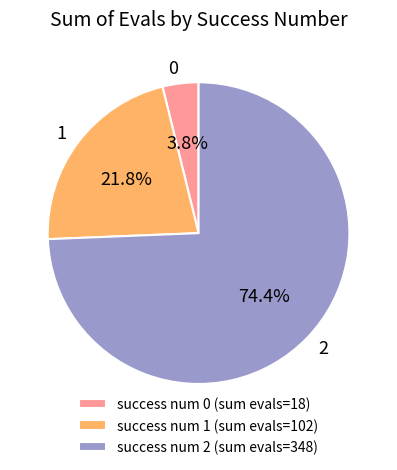

What is the total percentage of success num 1 (sum evals=102) and success num 2 (sum evals=348)?

96.2%